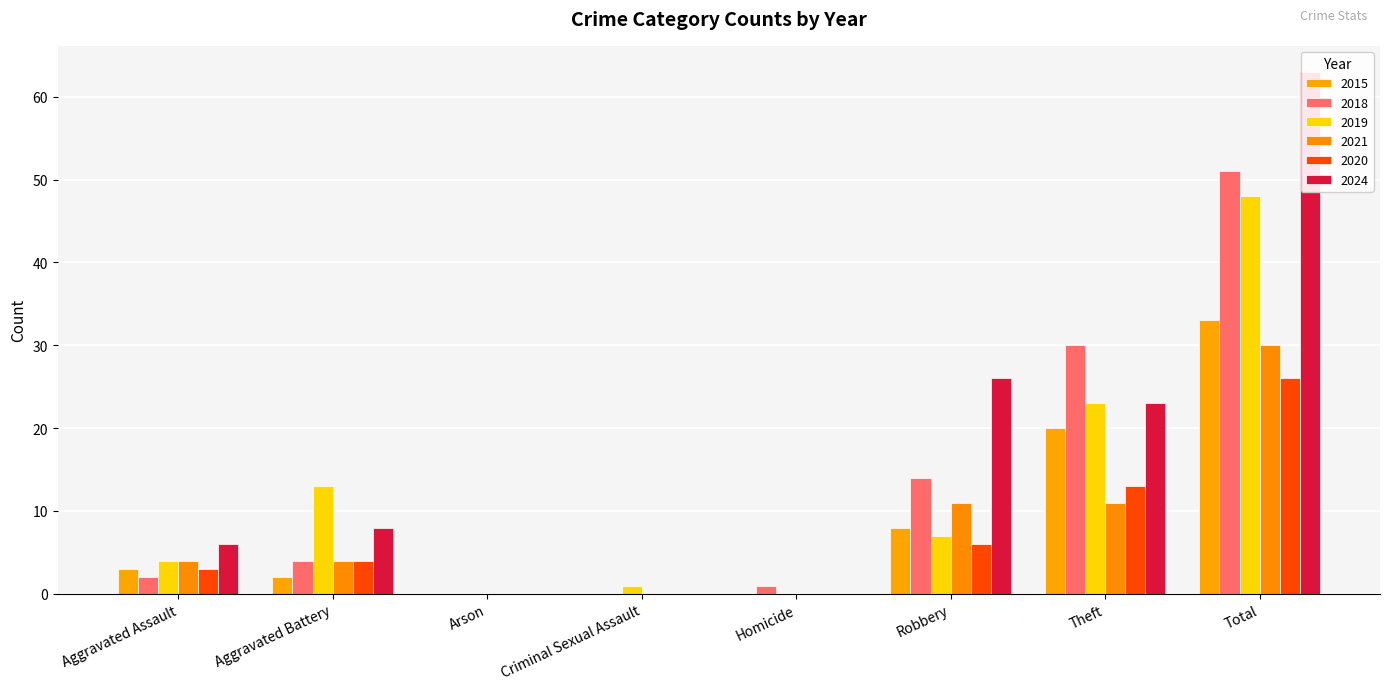

Are the bars horizontal?

No